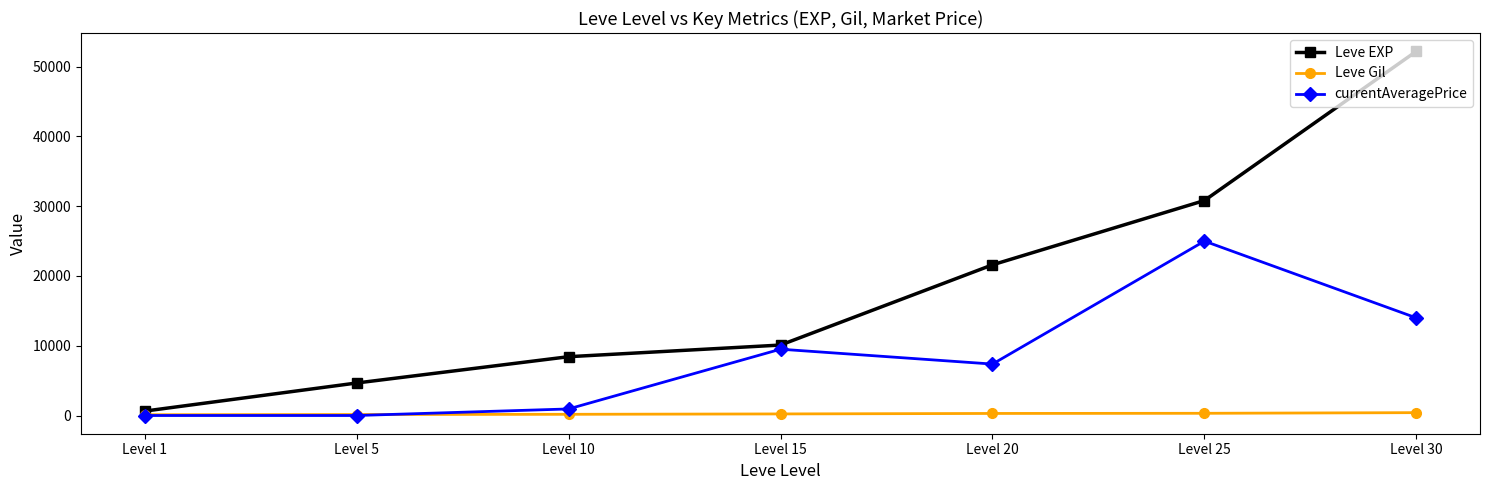

Which series has the largest total across all categories?

Leve EXP